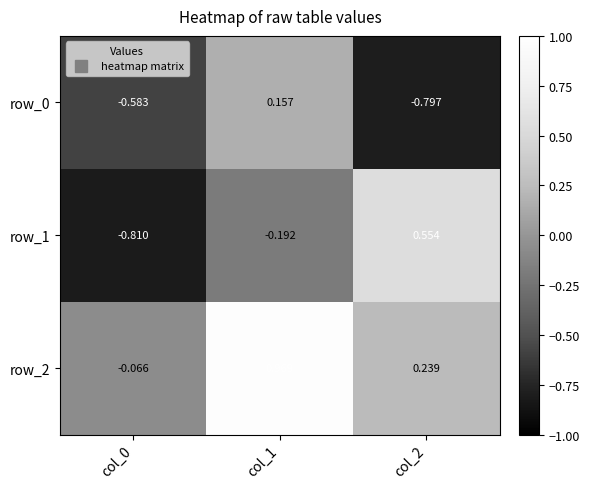

The row_0 series shows -0.2 at col_2. True or false?

False